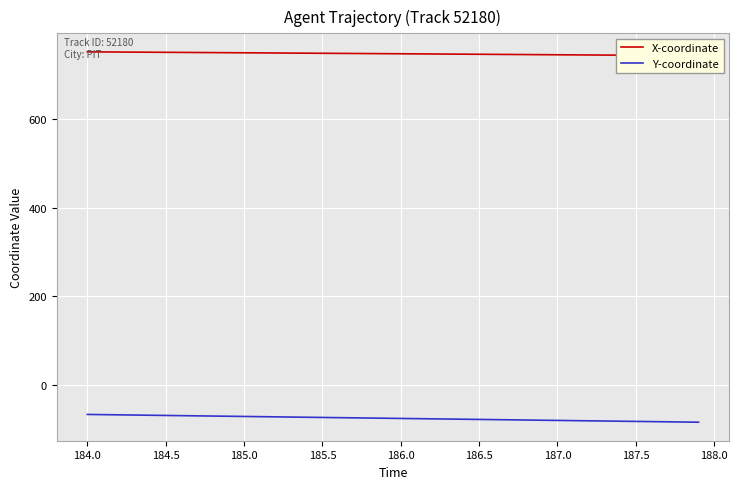

The Y-coordinate series shows -68.8 at 184.5. True or false?

True